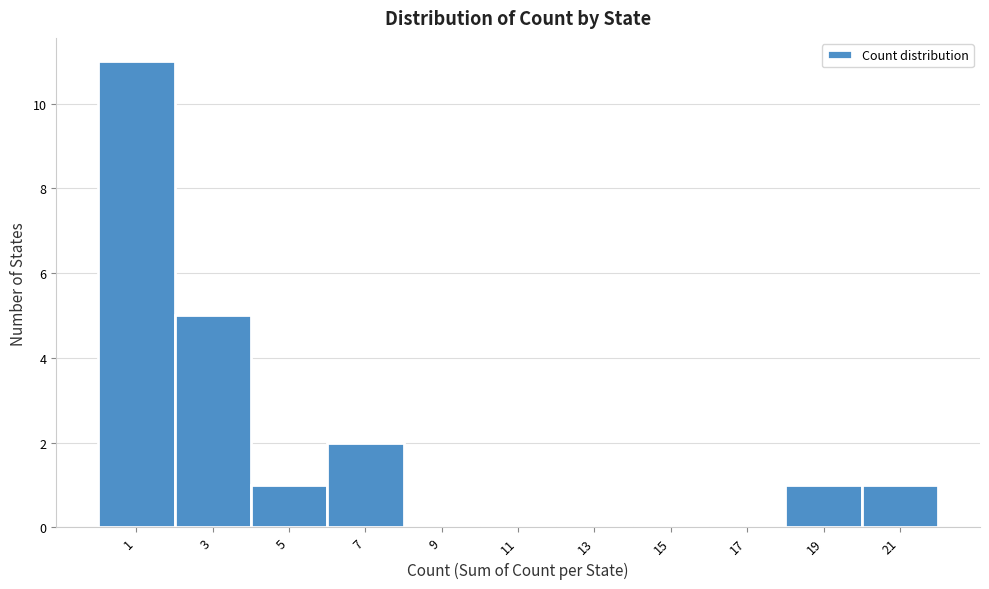

Reading left to right, what are all the values shown in this chart?

1=11	3=5	5=1	7=2	9=0	11=0	13=0	15=0	17=0	19=1	21=1